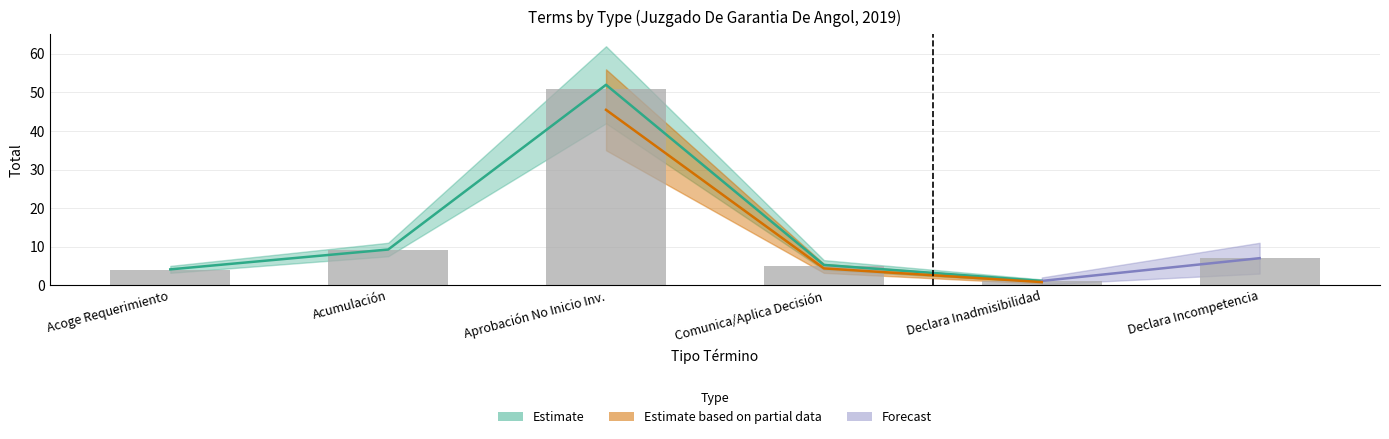

Which category has the highest value across all series?

Aprobación No Inicio Inv.